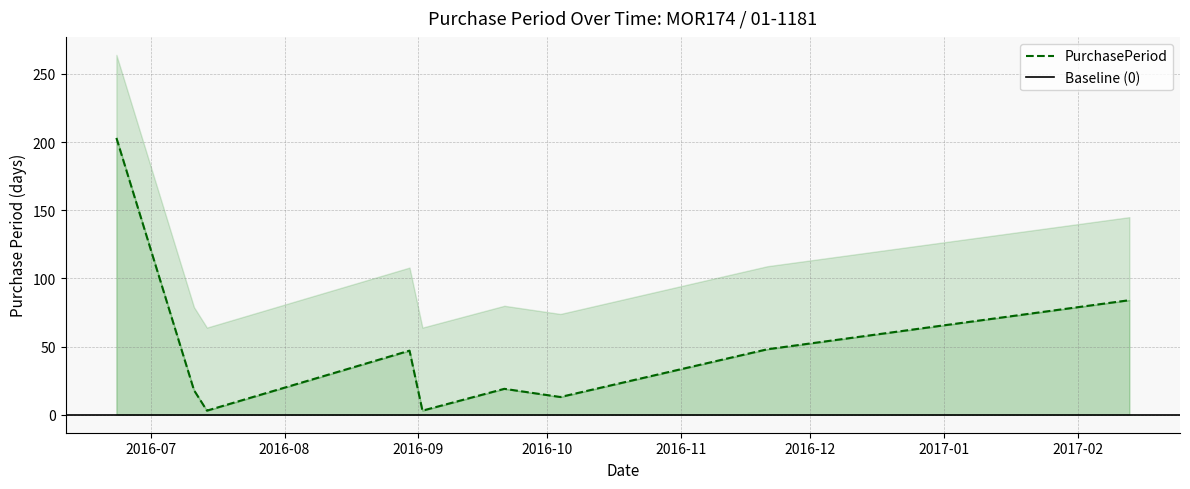

Which has a higher value, 2016-09-02 or 2016-11-21?

2016-11-21